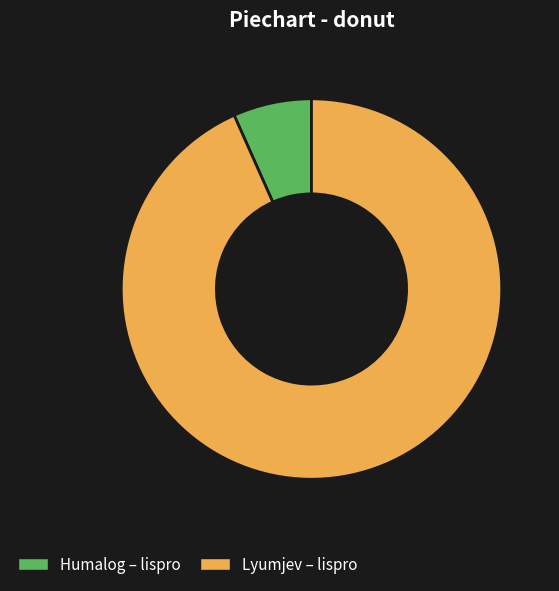

Between Lyumjev – lispro and Humalog – lispro, which is larger?

Lyumjev – lispro